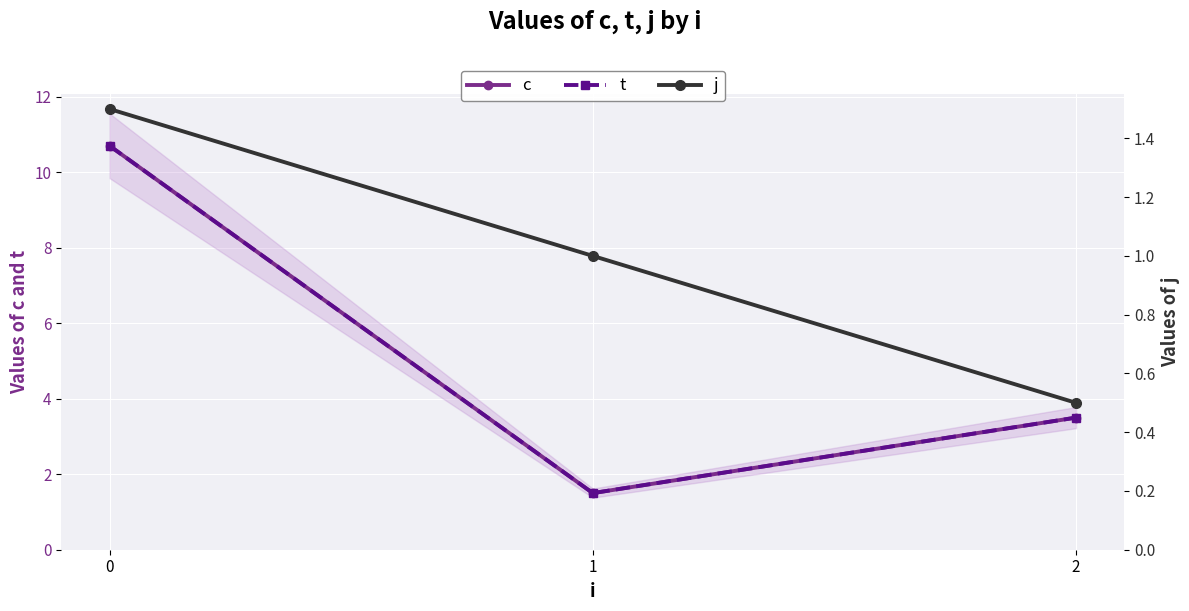

True or false: c has a value of 0.6 at 1.

False